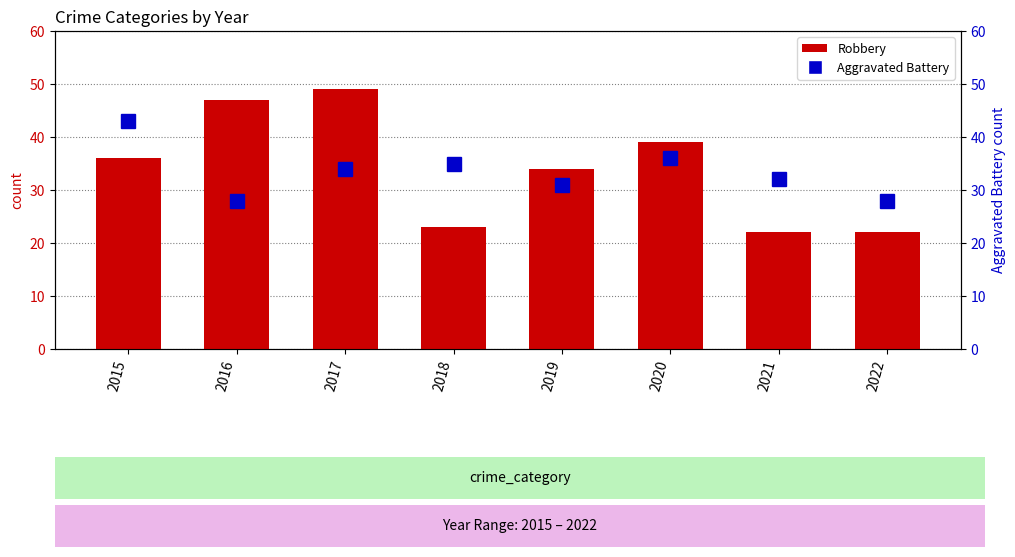

True or false: Aggravated Battery has a value of 32 at 2021.

True